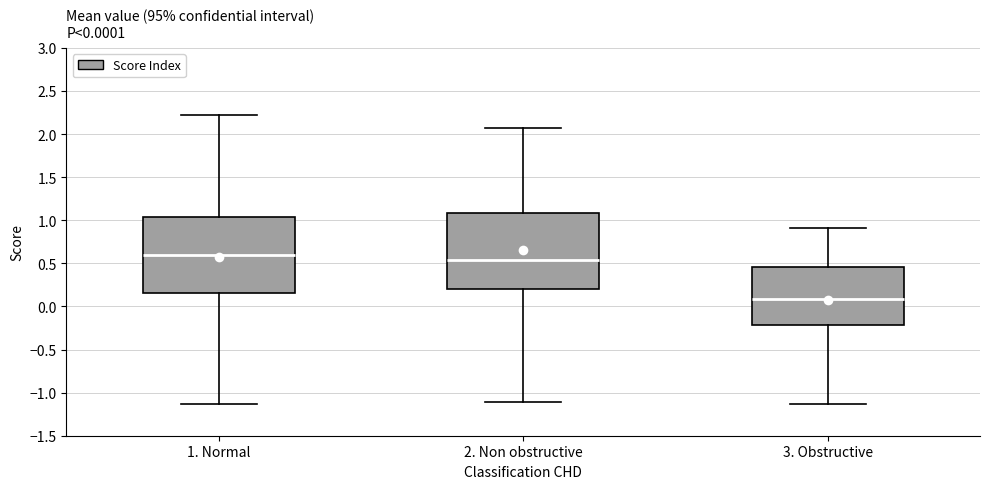

Which box's median line is the highest?

1. Normal